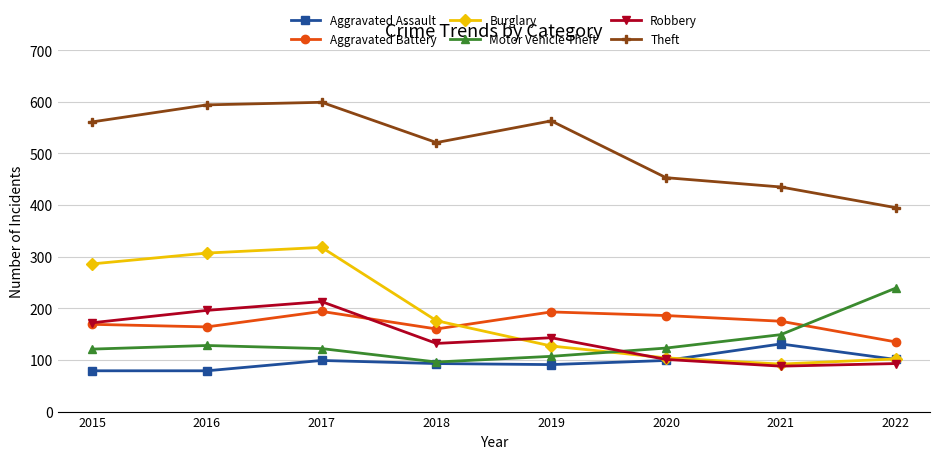

What is the highest value of the Motor Vehicle Theft series?

239